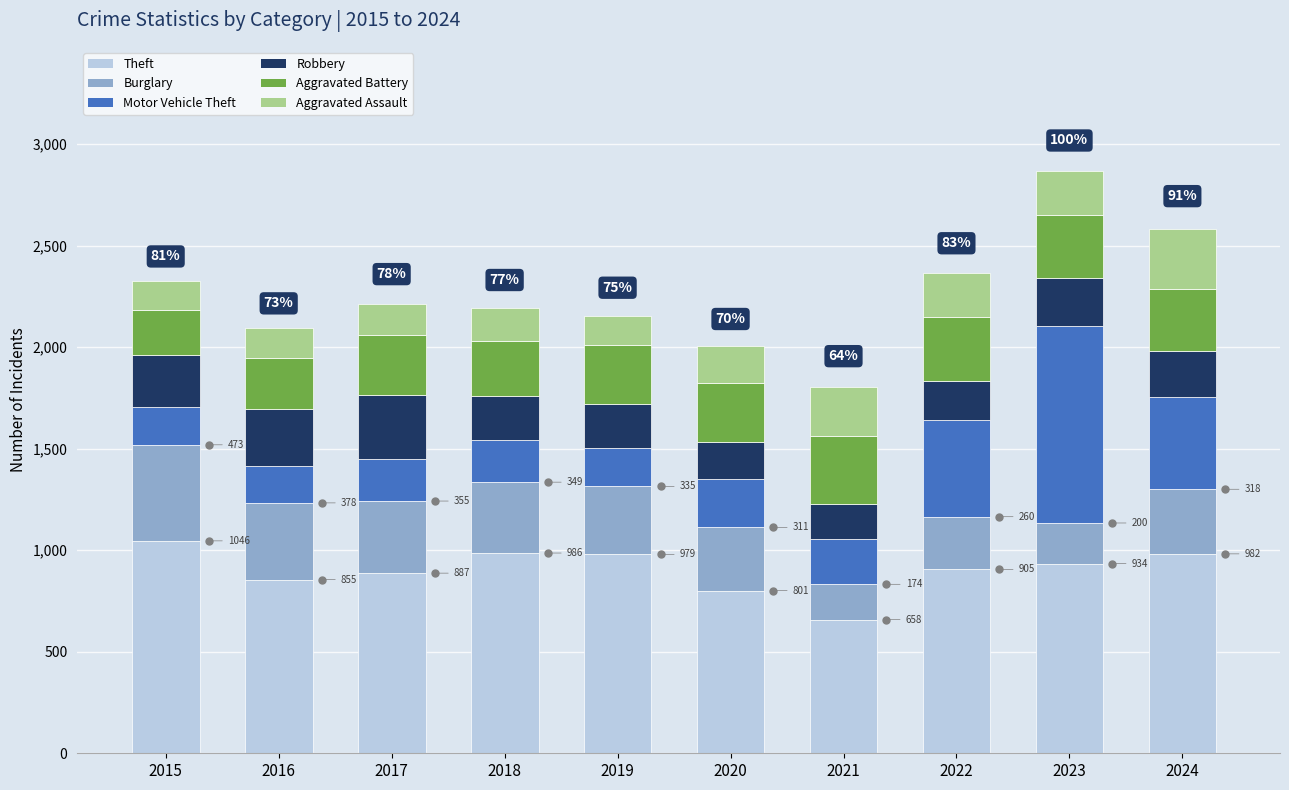

What is the minimum value for Theft?

658